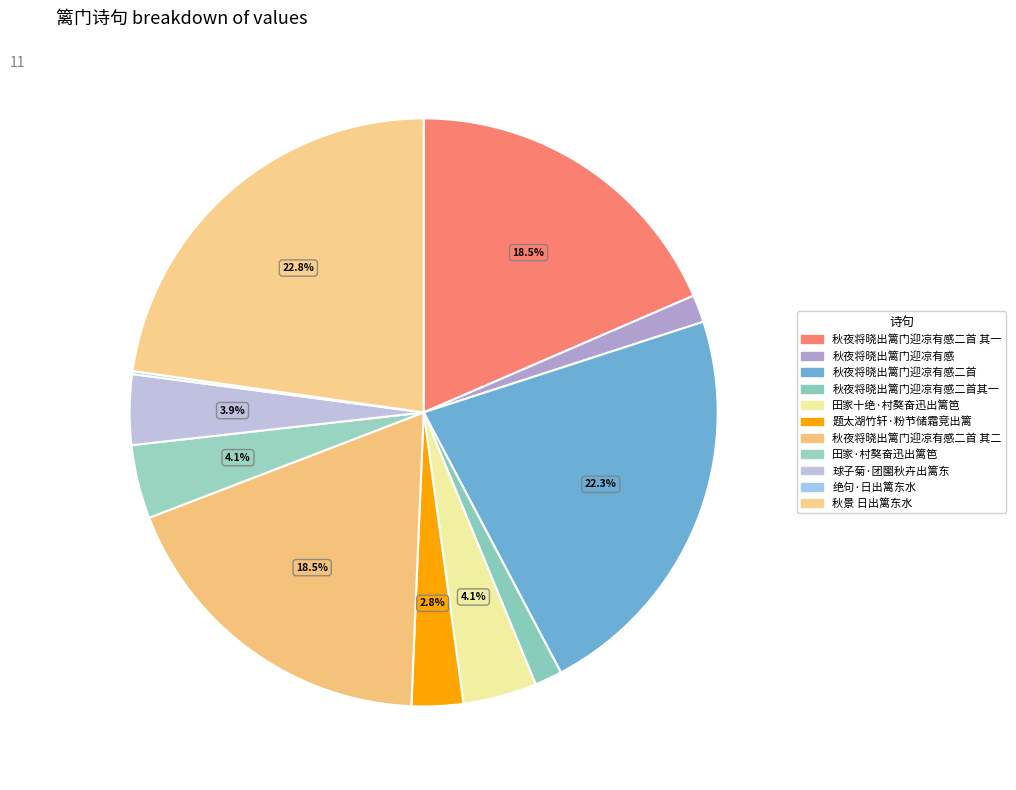

Is there a majority slice in this chart?

No